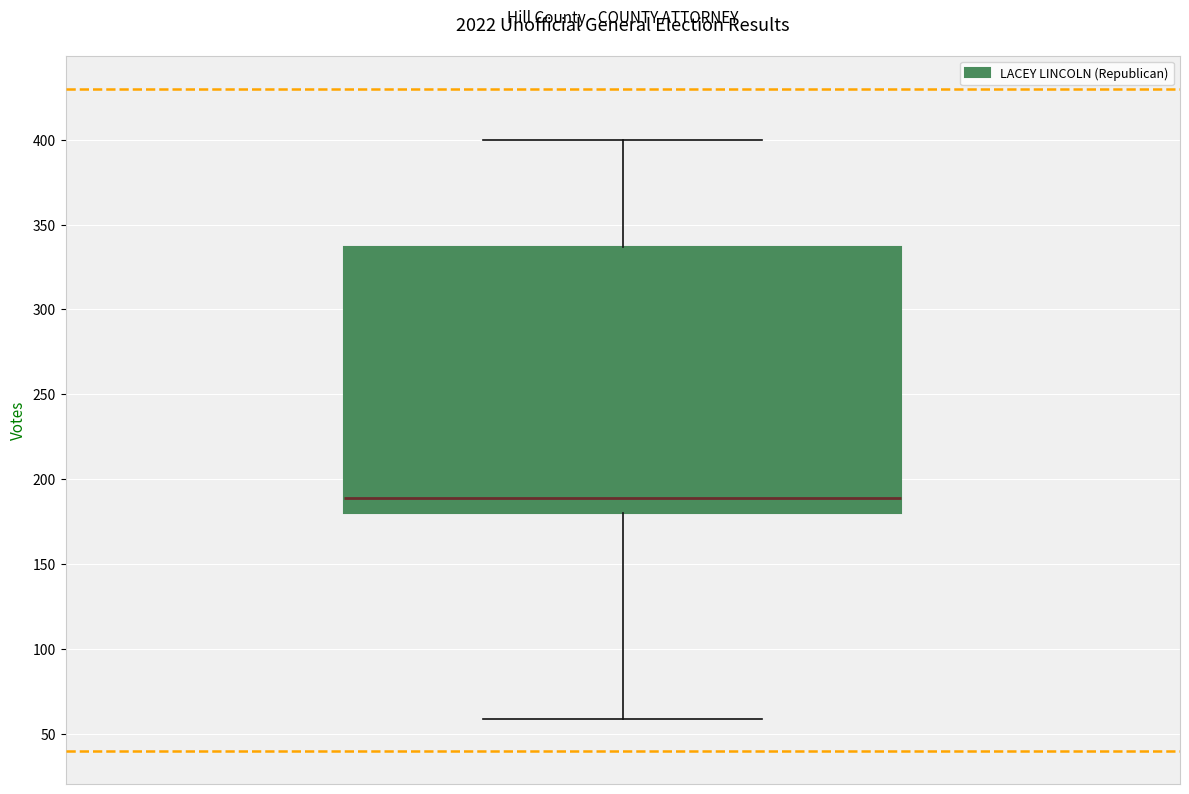

Where does the upper whisker of the box end on the y-axis? The values are not printed on the chart, so give them approximately, as read against the axis.

400